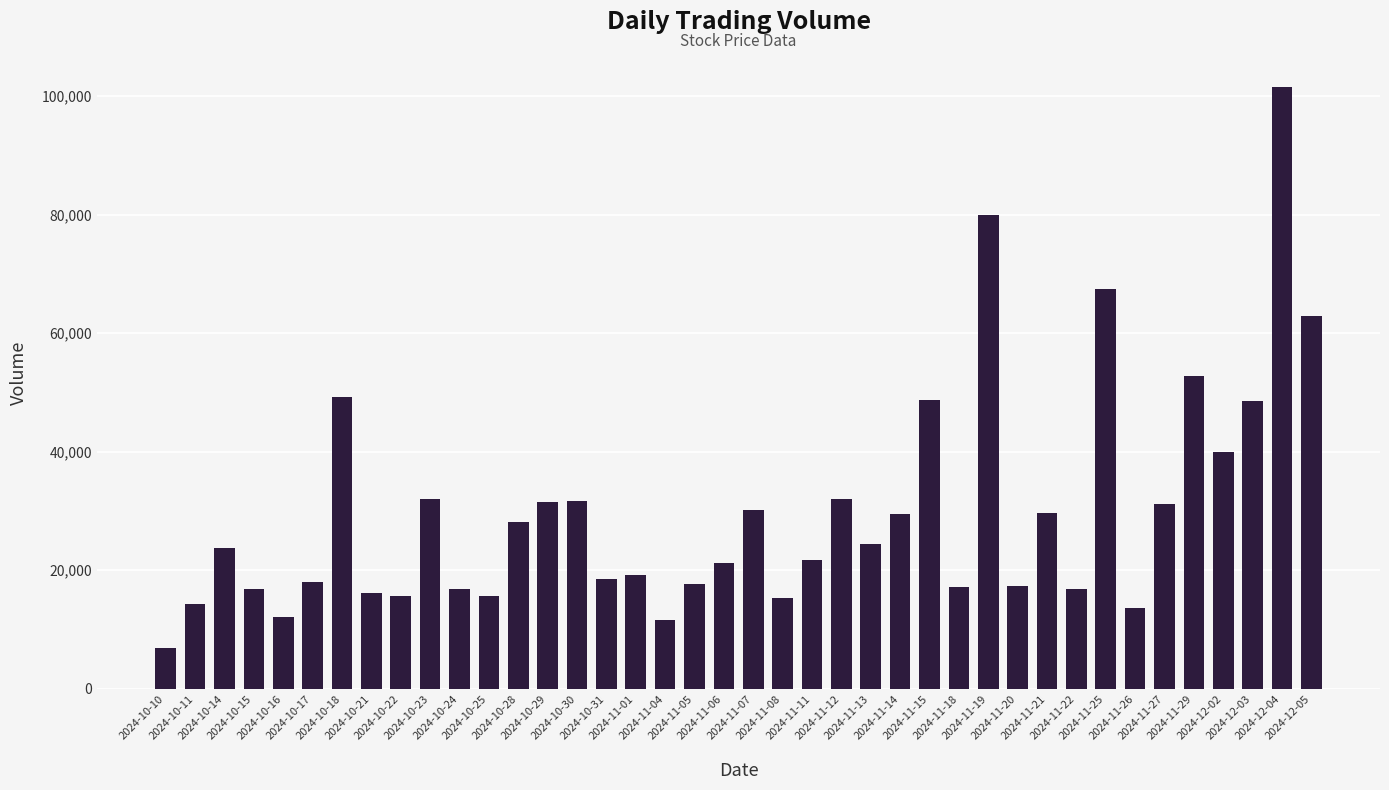

Are the bars grouped side by side (vs. stacked)?

No